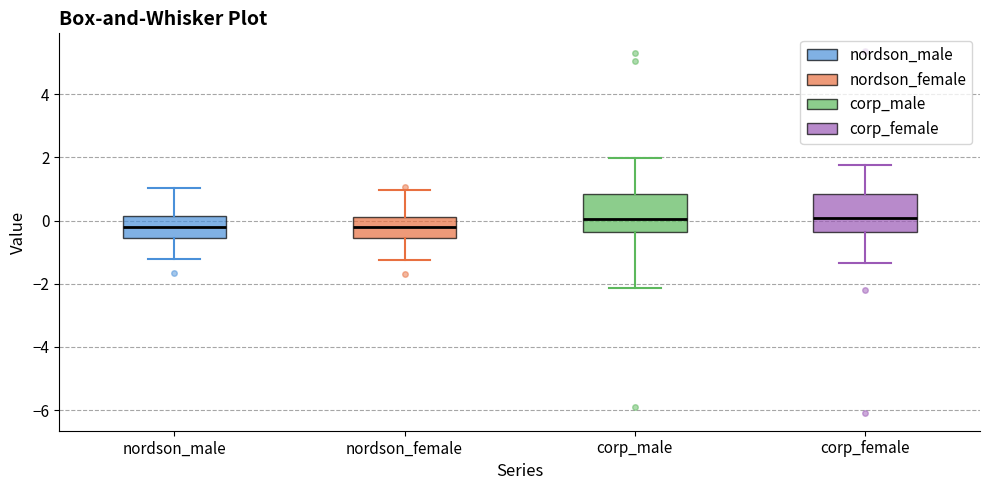

Reading left to right, transcribe this box plot: for each box, give where its median line is, the range the box spans, and where its two whiskers end, as read against the y-axis. The values are not printed on the chart, so give them approximately, as read against the axis.

nordson_male: median -0.2, box -0.6 to 0.2, whiskers -1.2 to 1.0
nordson_female: median -0.2, box -0.6 to 0.2, whiskers -1.2 to 1.0
corp_male: median 0.0, box -0.4 to 0.8, whiskers -2.2 to 2.0
corp_female: median 0.0, box -0.4 to 0.8, whiskers -1.4 to 1.8